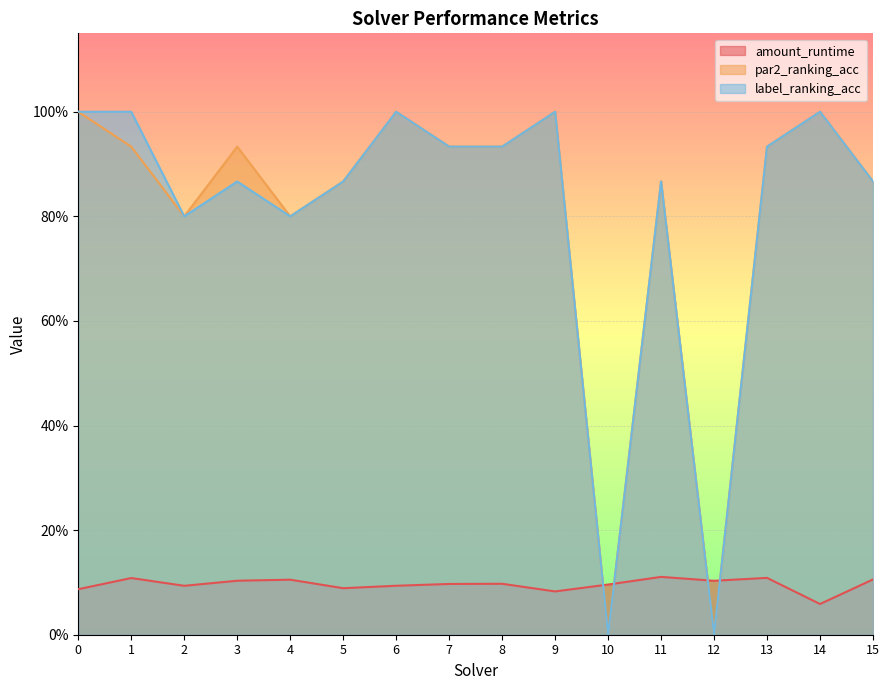

The value of label_ranking_acc at 4 is 0.8. True or false?

True